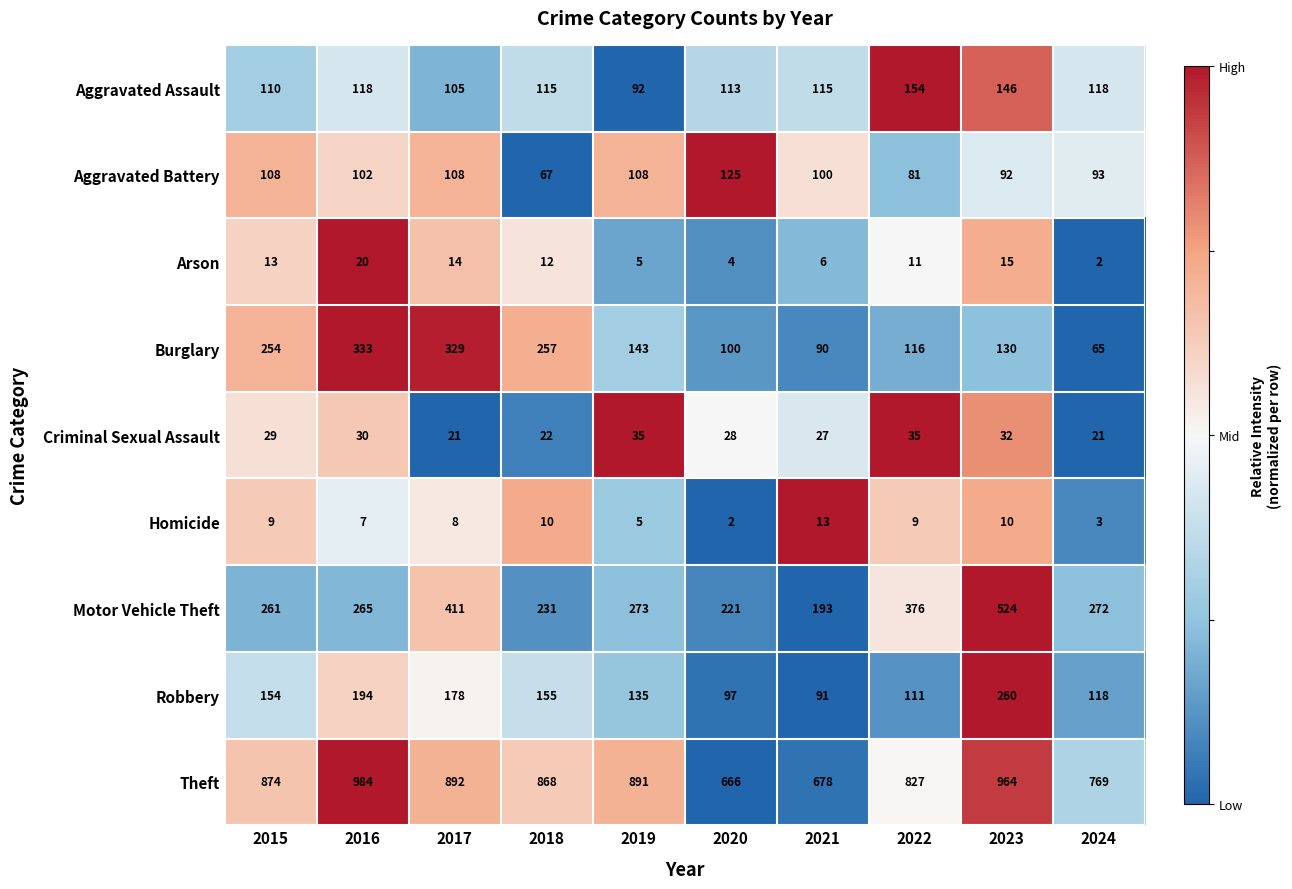

What is the difference between the highest and lowest values at 2021?

672